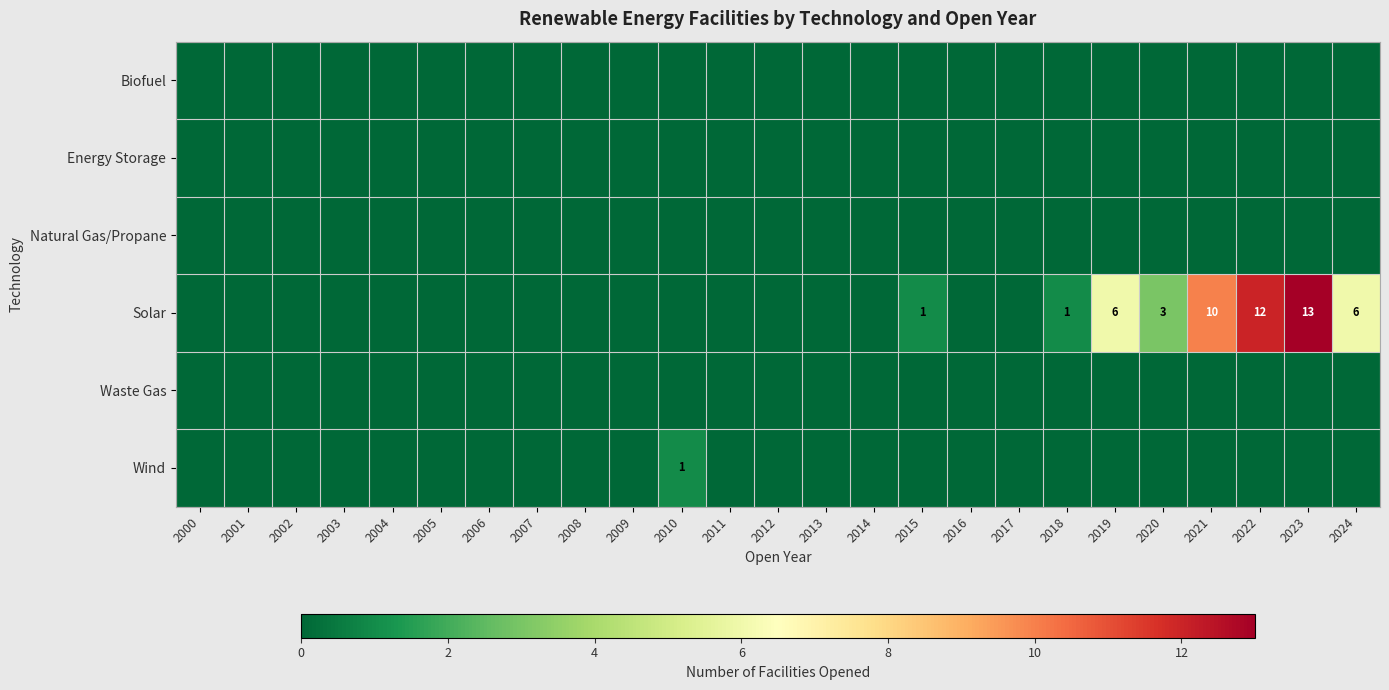

What is the total value across all series at 2021?

10